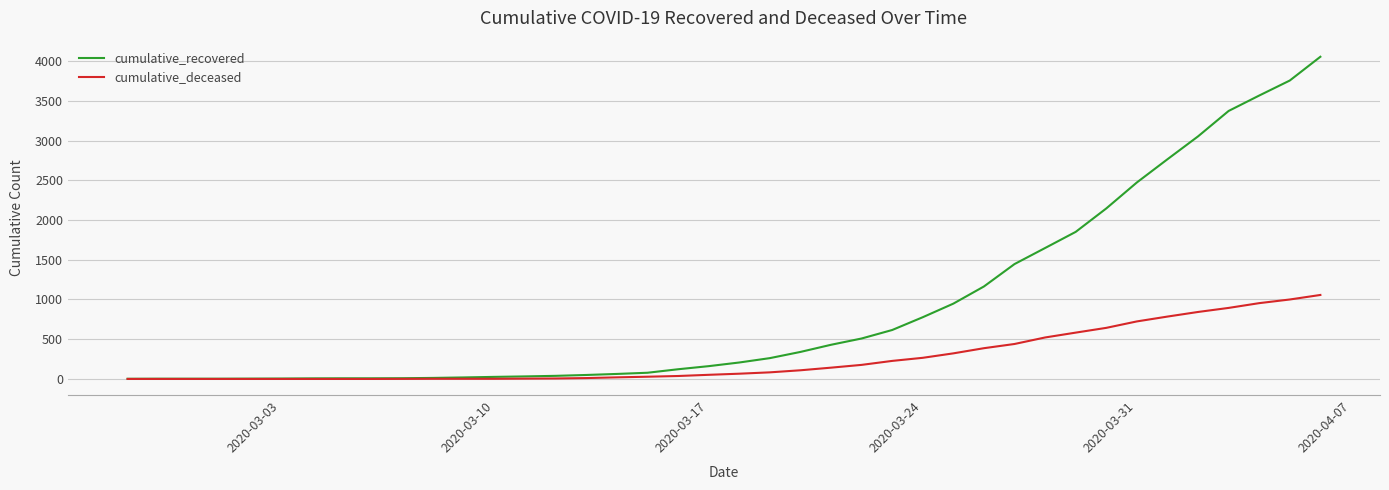

What is the maximum value for cumulative_recovered?

4055